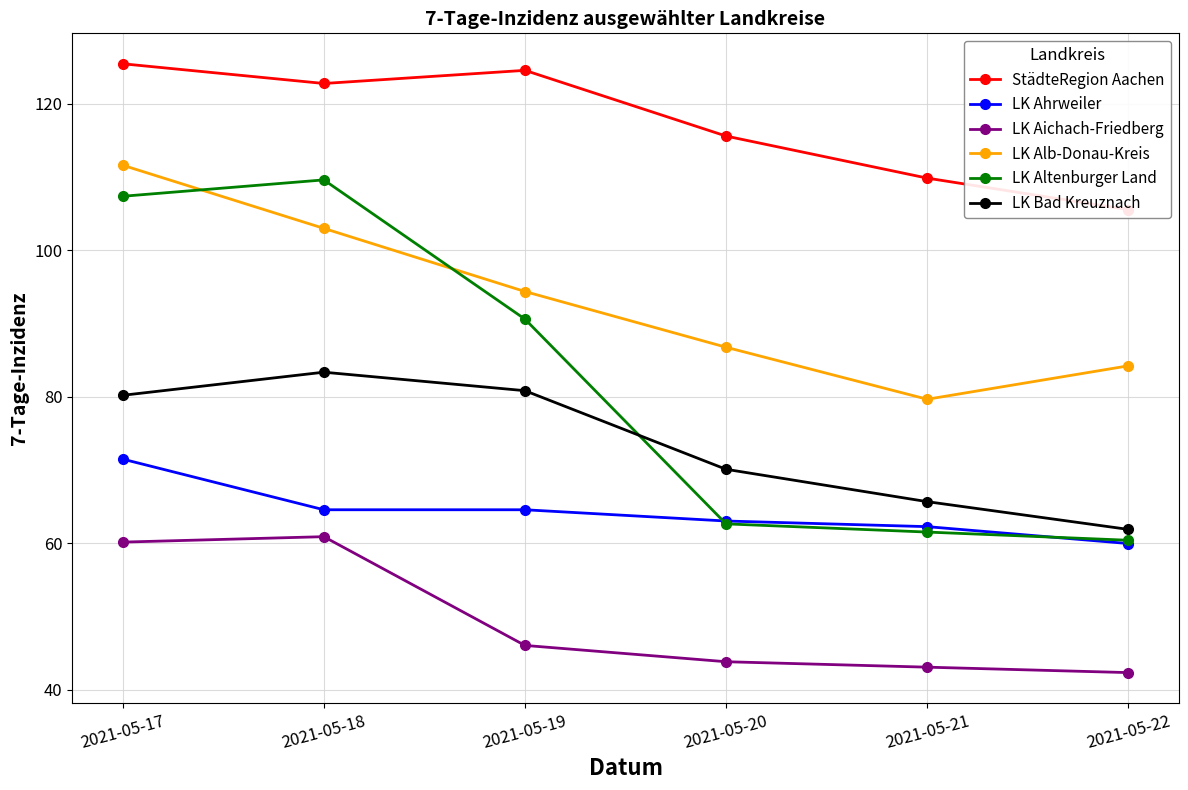

True or false: LK Aichach-Friedberg and StädteRegion Aachen intersect in this chart.

False